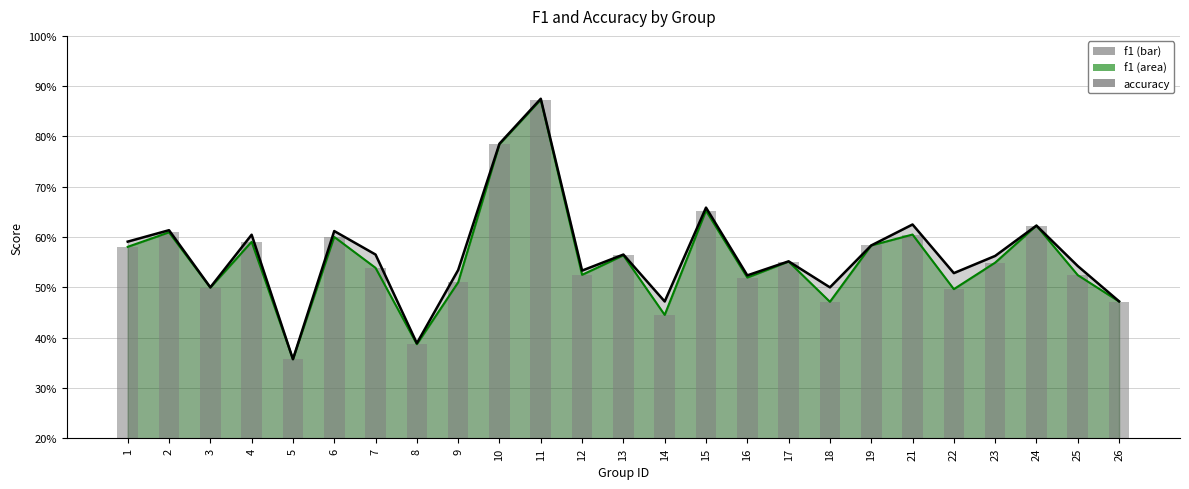

List the labels in order of value, smallest first.

5, 8, 14, 18, 26, 22, 3, 9, 16, 25, 12, 7, 23, 17, 13, 1, 19, 4, 6, 21, 2, 24, 15, 10, 11